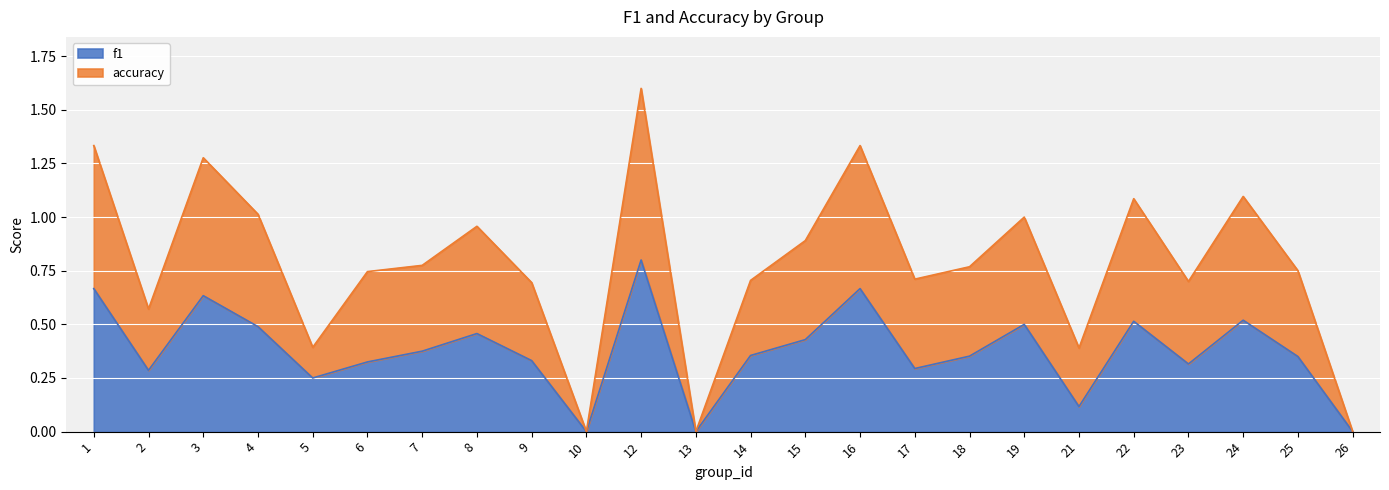

Read the f1 value at 18.

0.4